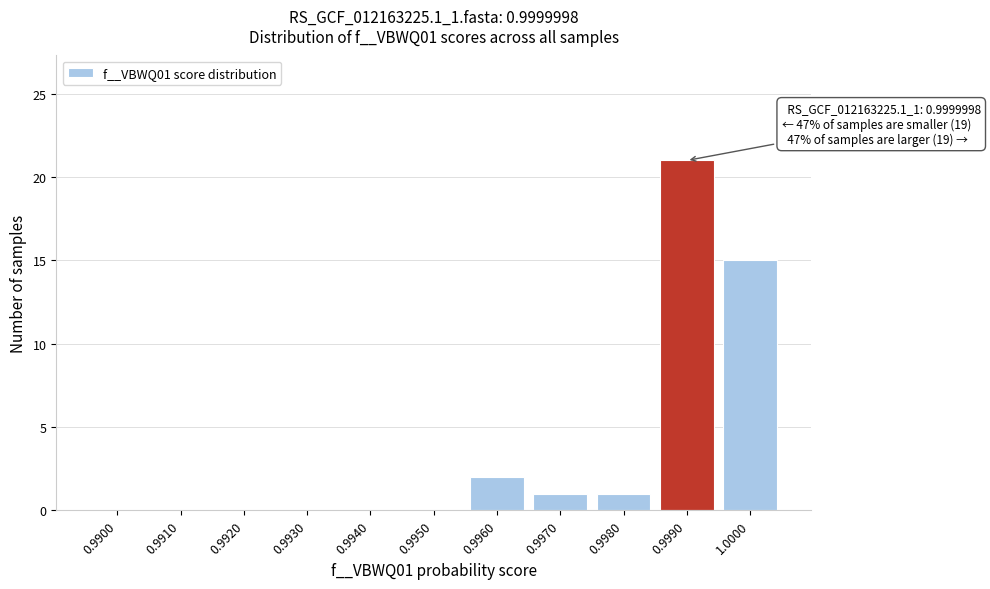

Reading right to left, list all the values displayed in this chart.

1.0000=15	0.9990=21	0.9980=1	0.9970=1	0.9960=2	0.9950=0	0.9940=0	0.9930=0	0.9920=0	0.9910=0	0.9900=0